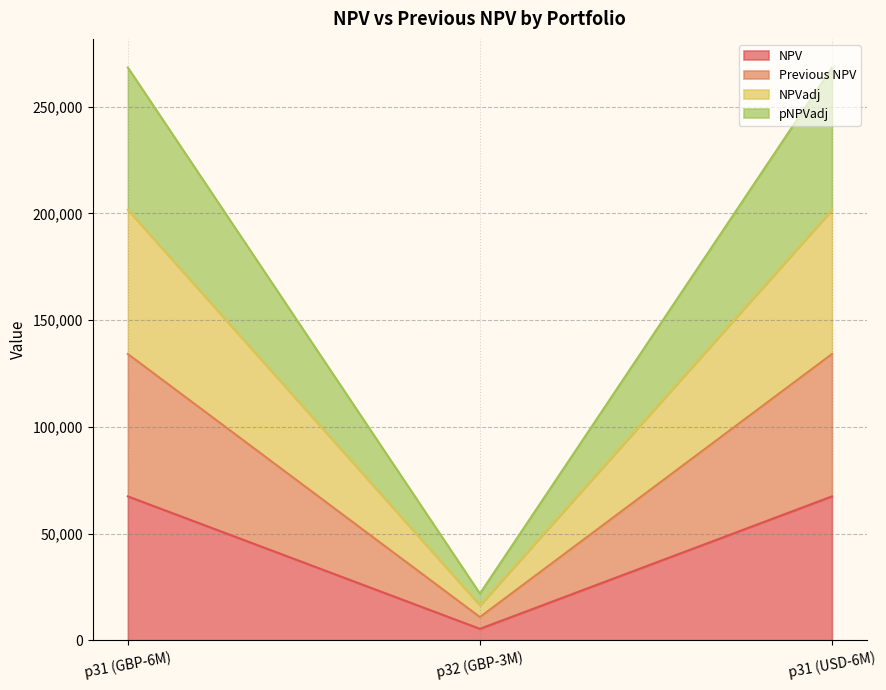

How many data points does each series have?

3